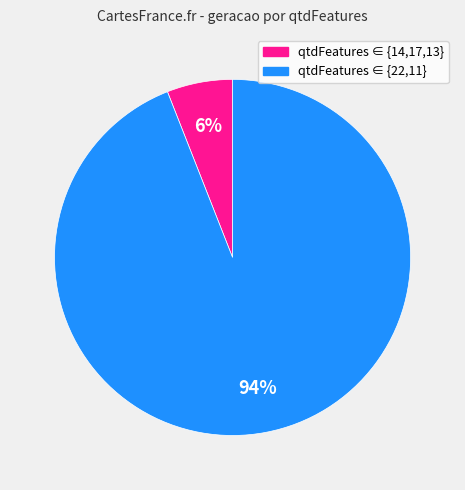

To the nearest percent, what is the average slice percentage?

50%